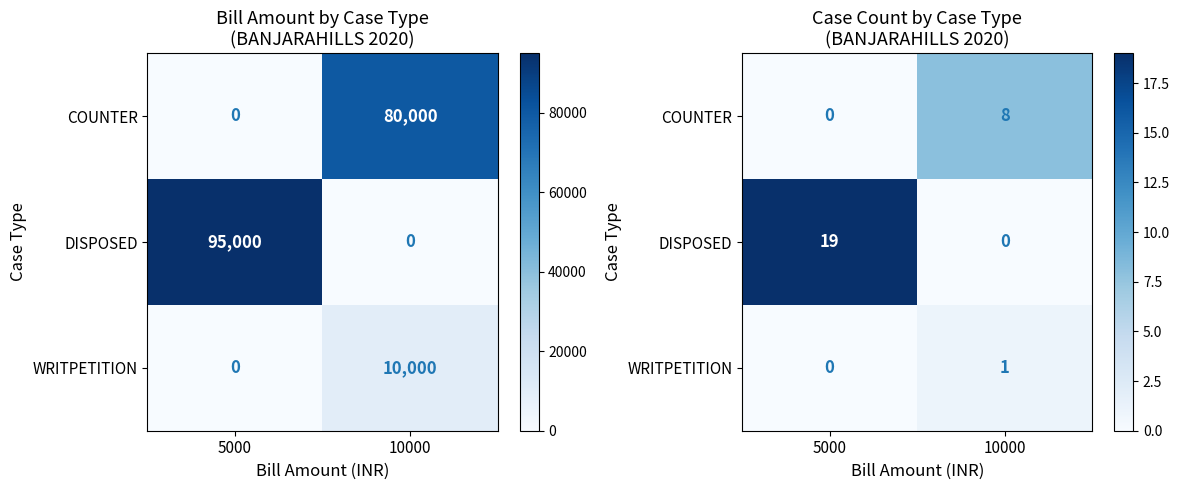

How many positive values does the COUNTER series have?

1